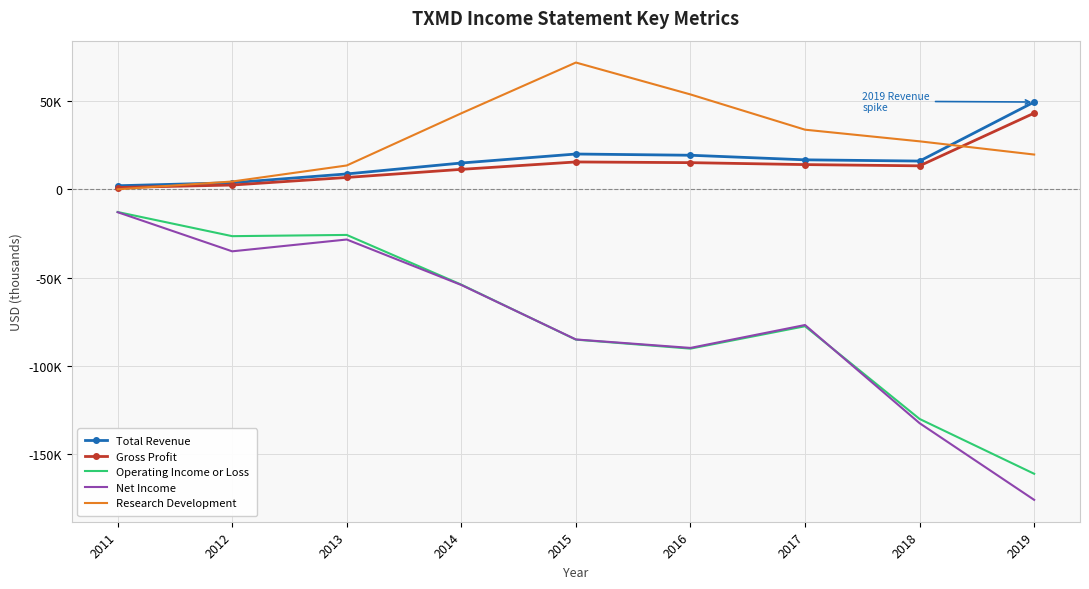

What are all the series names shown in the legend?

Total Revenue, Gross Profit, Operating Income or Loss, Net Income, Research Development